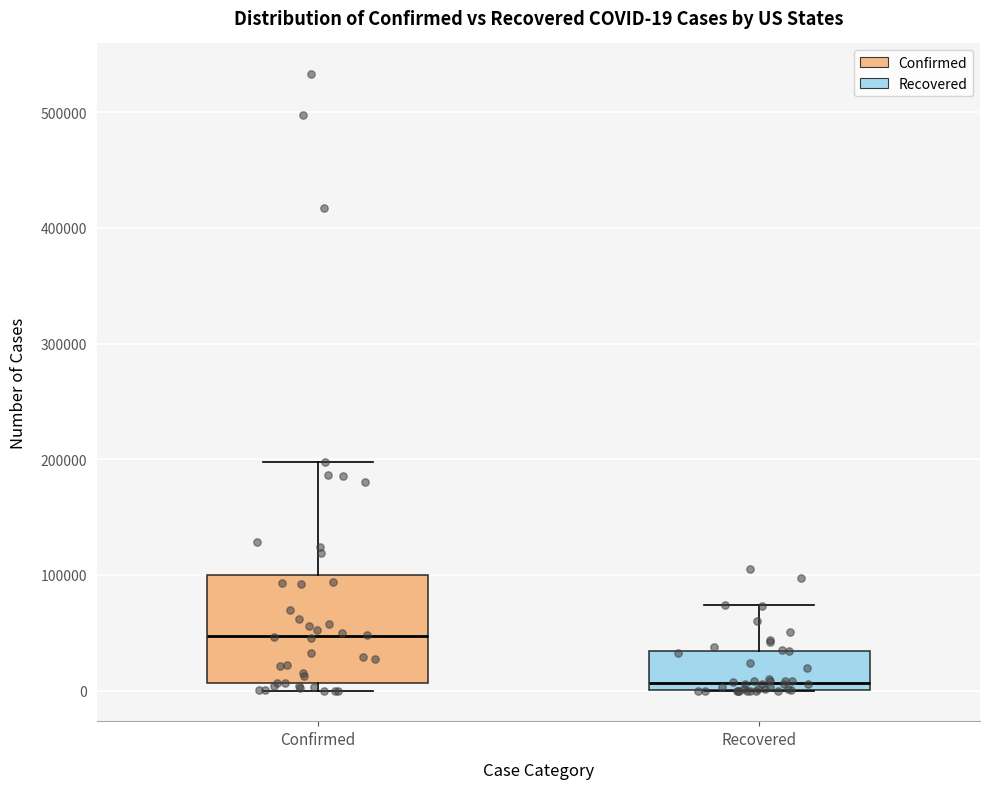

Which box has the highest median line?

Confirmed